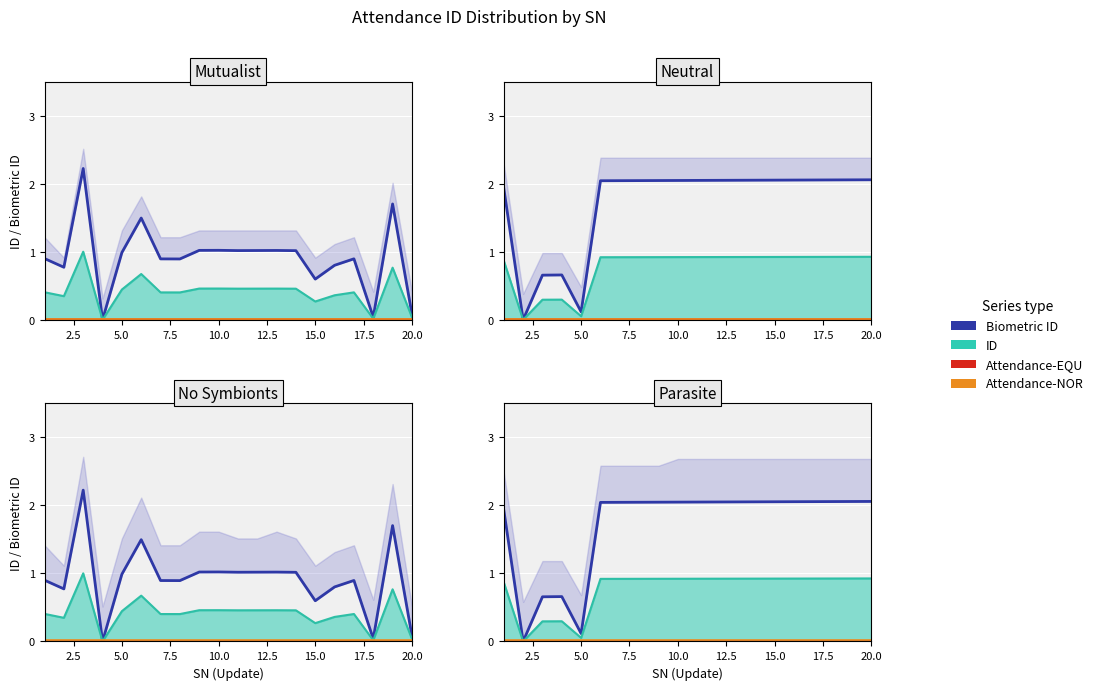

Reading right to left, list all the values displayed in this chart.

Biometric ID: 2.1	2.1	2.1	2.1	2.1	2.1	2.1	2.0	2.0	2.0	2.0	2.0	2.0	2.0	2.0	0.1	0.7	0.7	0.0	1.9
ID: 0.9	0.9	0.9	0.9	0.9	0.9	0.9	0.9	0.9	0.9	0.9	0.9	0.9	0.9	0.9	0.1	0.3	0.3	0.0	0.9
Attendance-EQU: 0.0	0.0	0.0	0.0	0.0	0.0	0.0	0.0	0.0	0.0	0.0	0.0	0.0	0.0	0.0	0.0	0.0	0.0	0.0	0.0
Attendance-NOR: 0.0	0.0	0.0	0.0	0.0	0.0	0.0	0.0	0.0	0.0	0.0	0.0	0.0	0.0	0.0	0.0	0.0	0.0	0.0	0.0